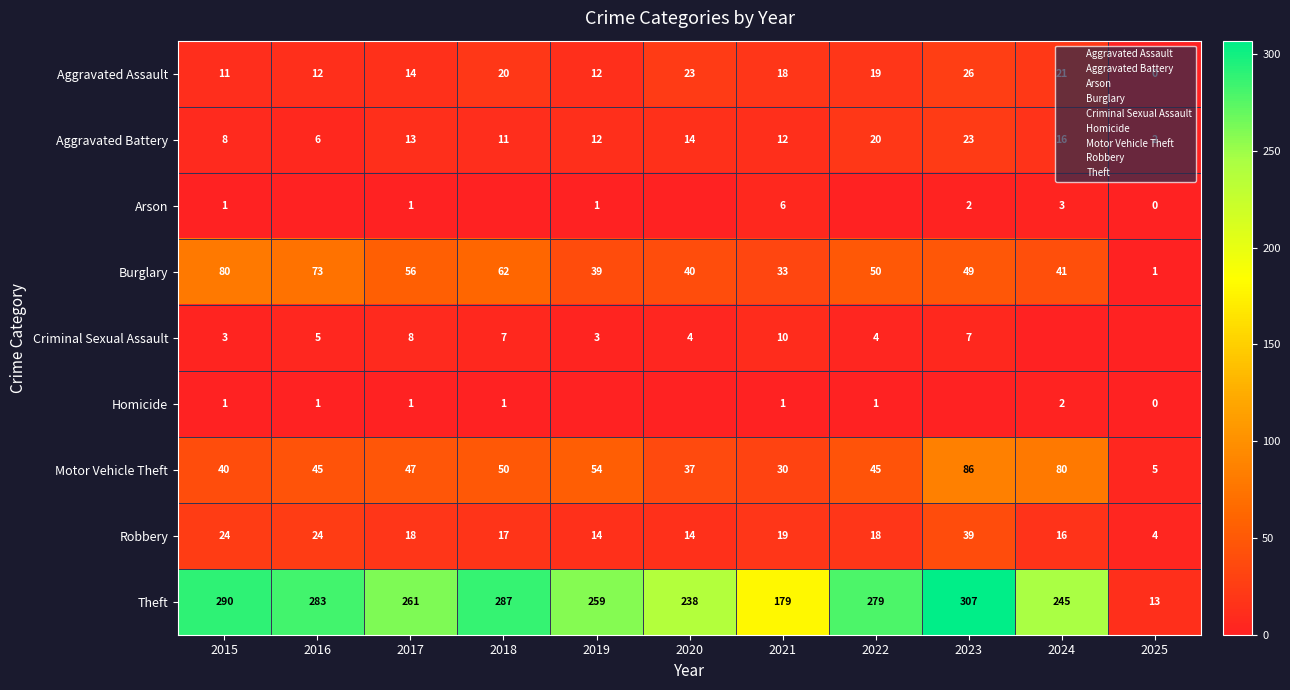

Read the Motor Vehicle Theft value at 2018, to the nearest 5.

50